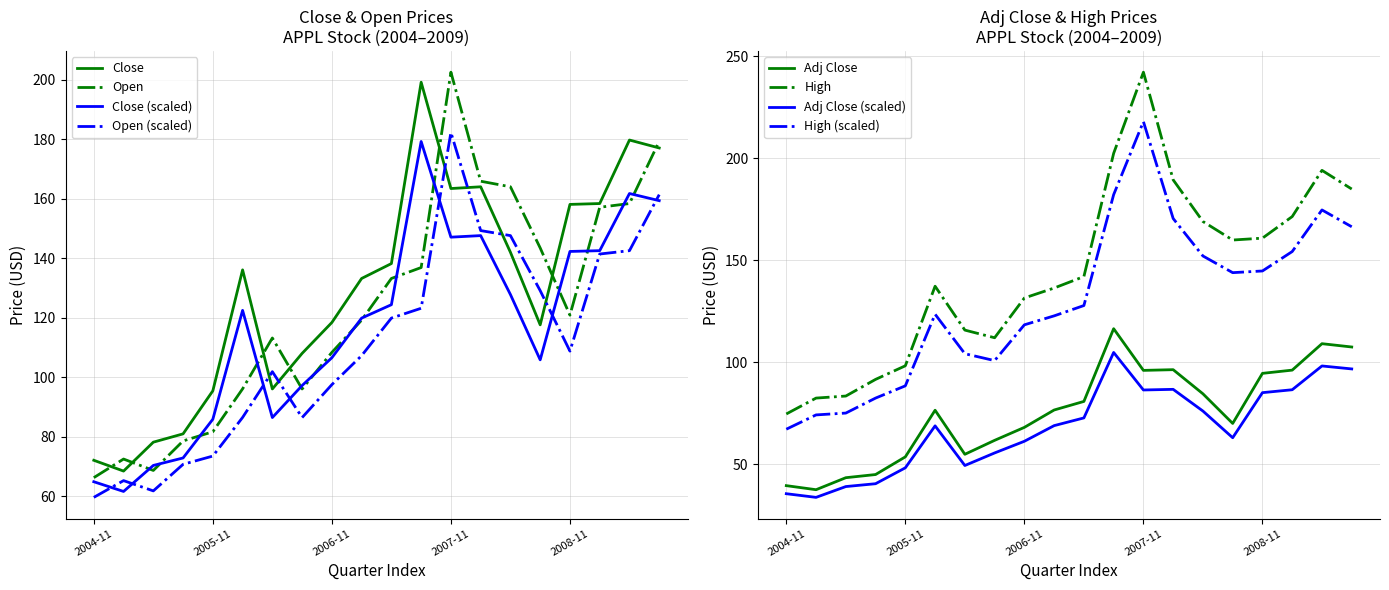

What value does the High series have at 2007-05?

142.1